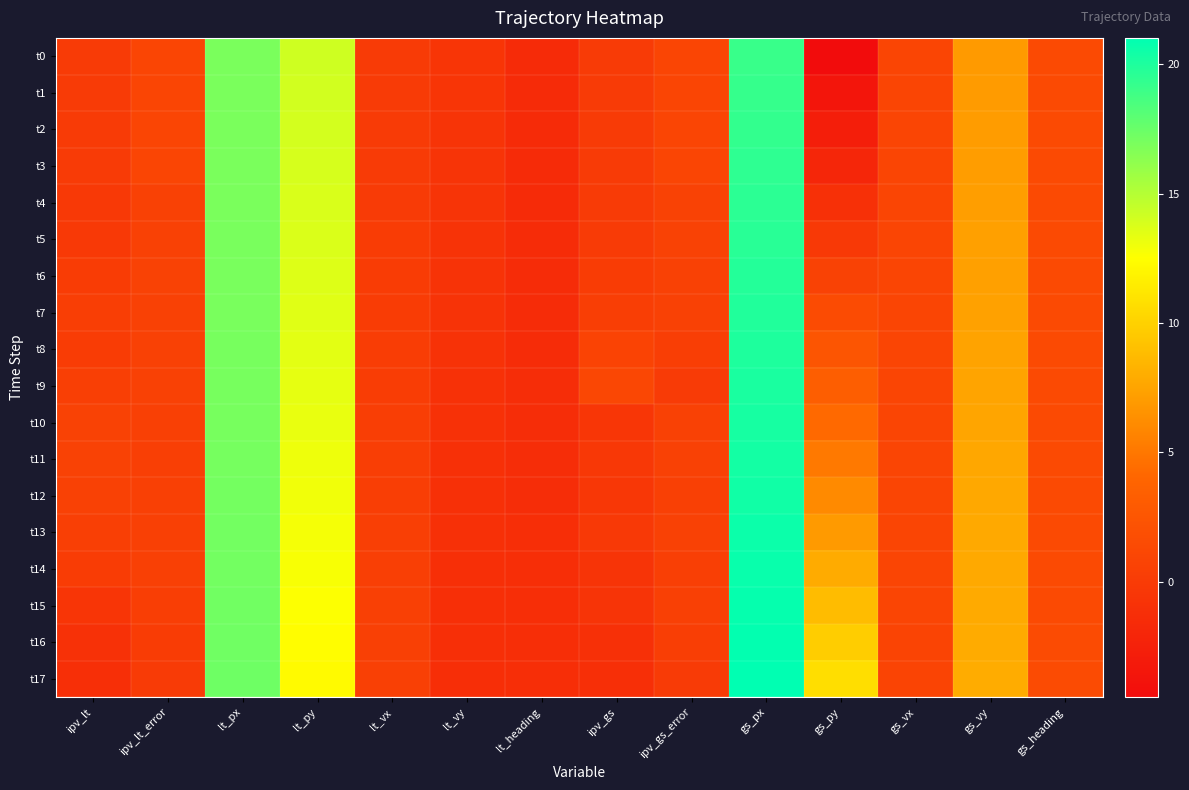

At which category is the sum across all series the highest?

gs_px